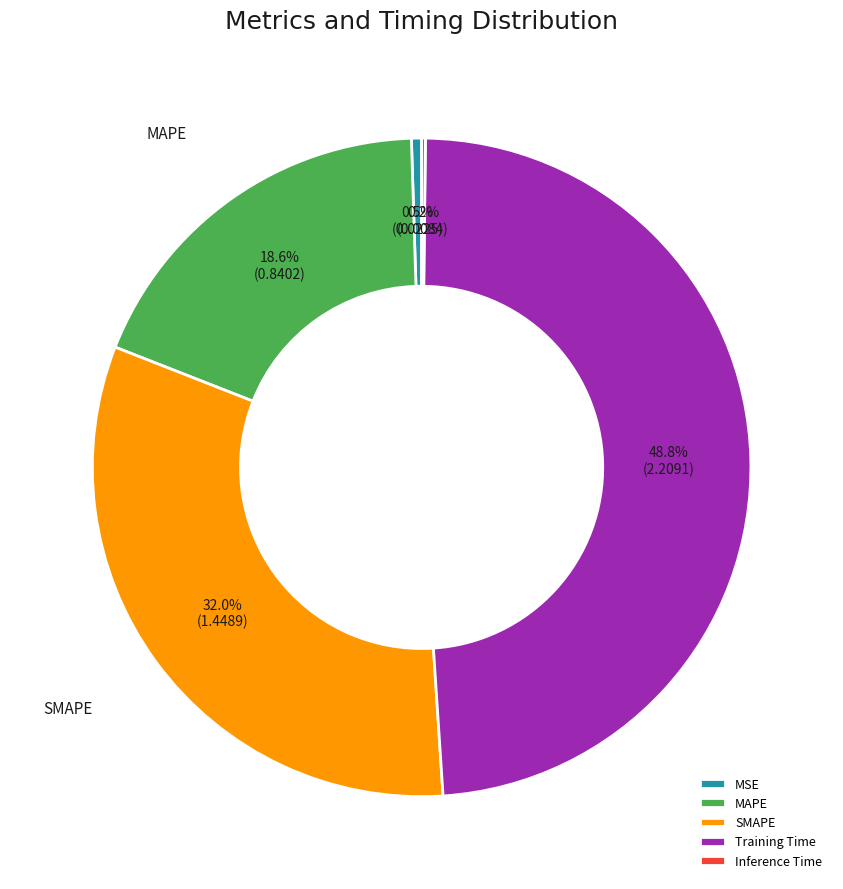

True or false: SMAPE accounts for 32% of the total.

True